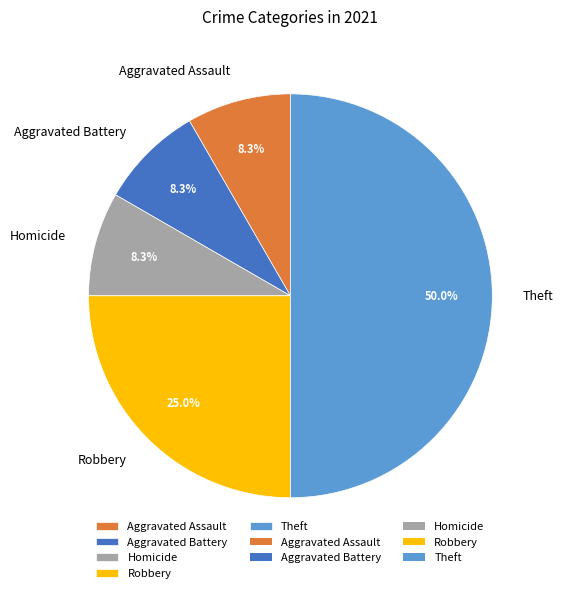

Does Homicide account for over 50% of the chart?

No